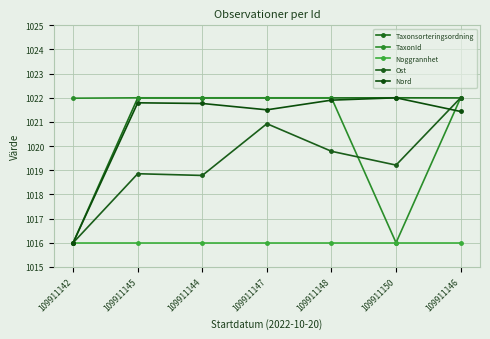

At which label does Nord first exceed 1021?

109911145